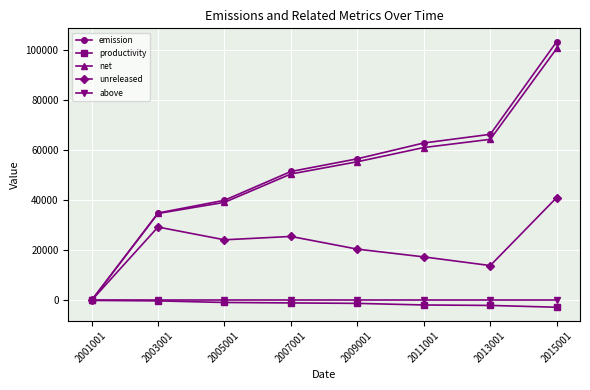

The value of unreleased at 2001001 is 0.0. True or false?

True